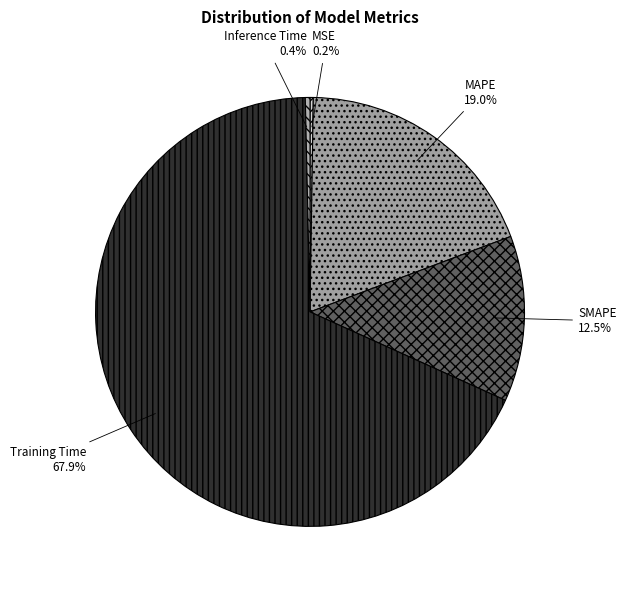

Do Training Time and Inference Time together represent more than half of the pie?

Yes